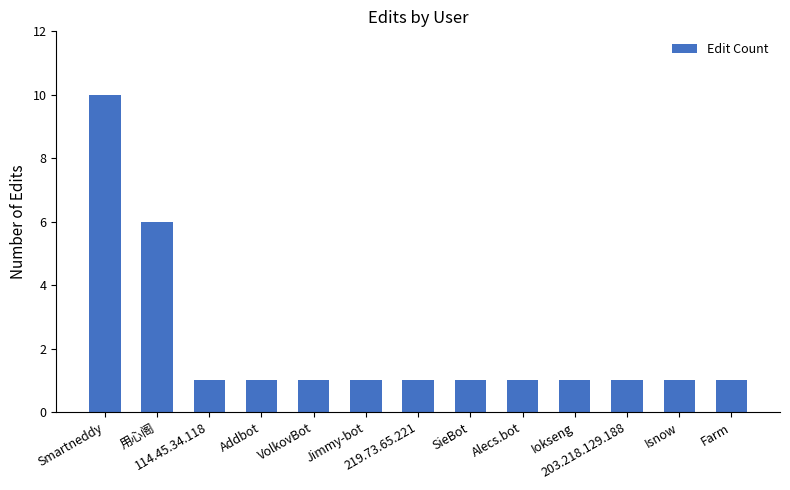

How many values are between 1 and 2?

11